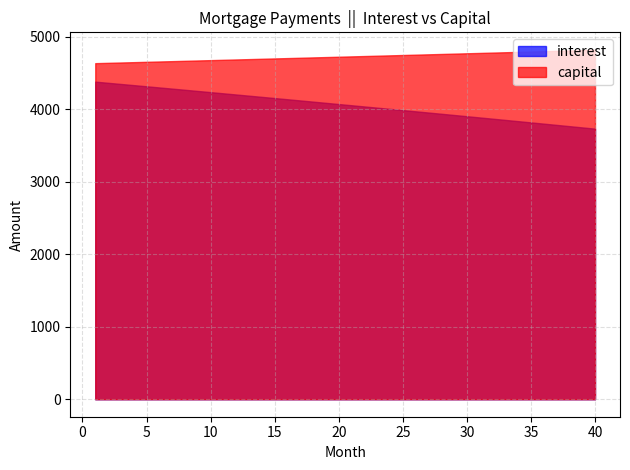

Does the chart display data point markers on the line(s)?

No